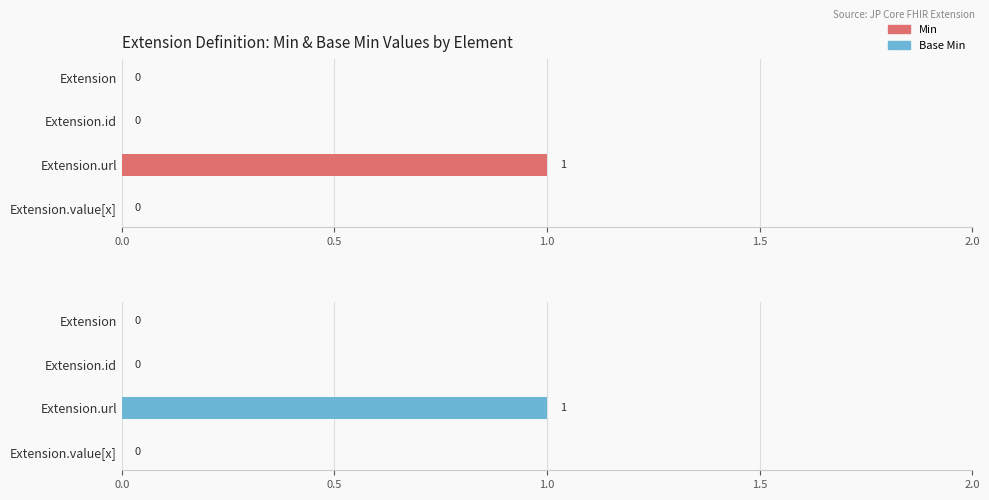

Rank the series by their maximum value, from highest to lowest.

Min, Base Min